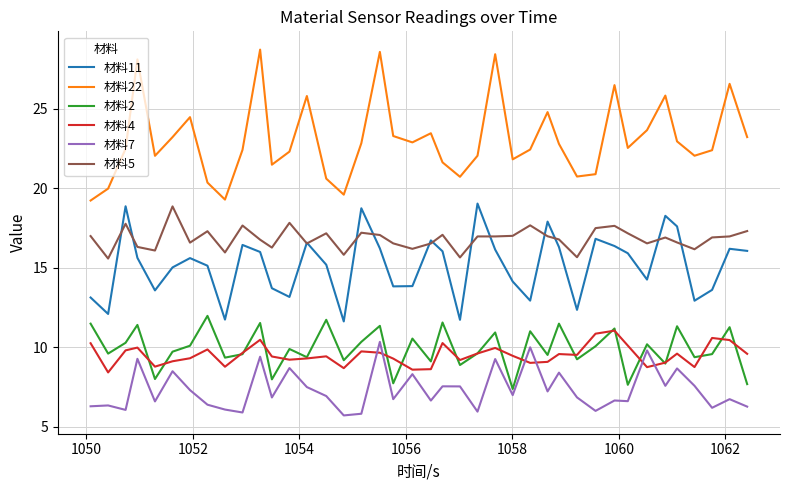

What is the minimum value for 材料22?

19.2